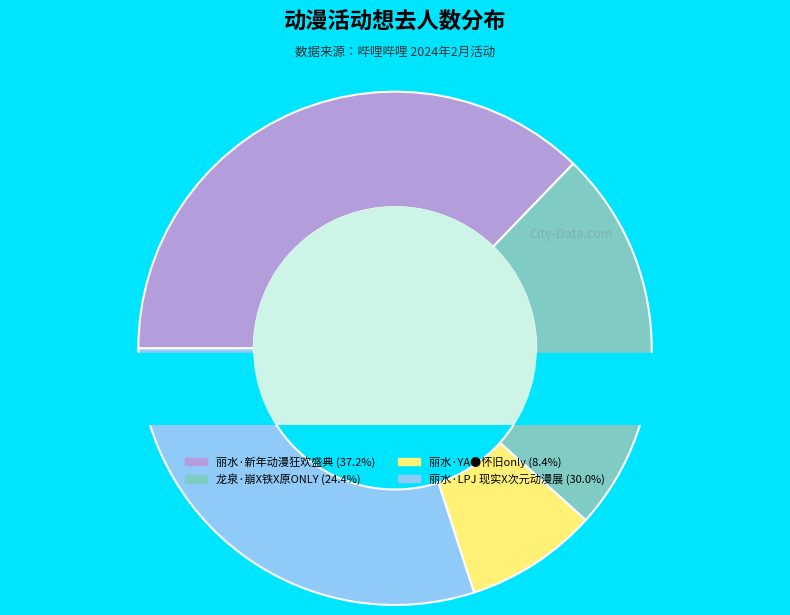

To the nearest percent, what is the combined percentage of 丽水·YA●怀旧only and 丽水·新年动漫狂欢盛典?

46%